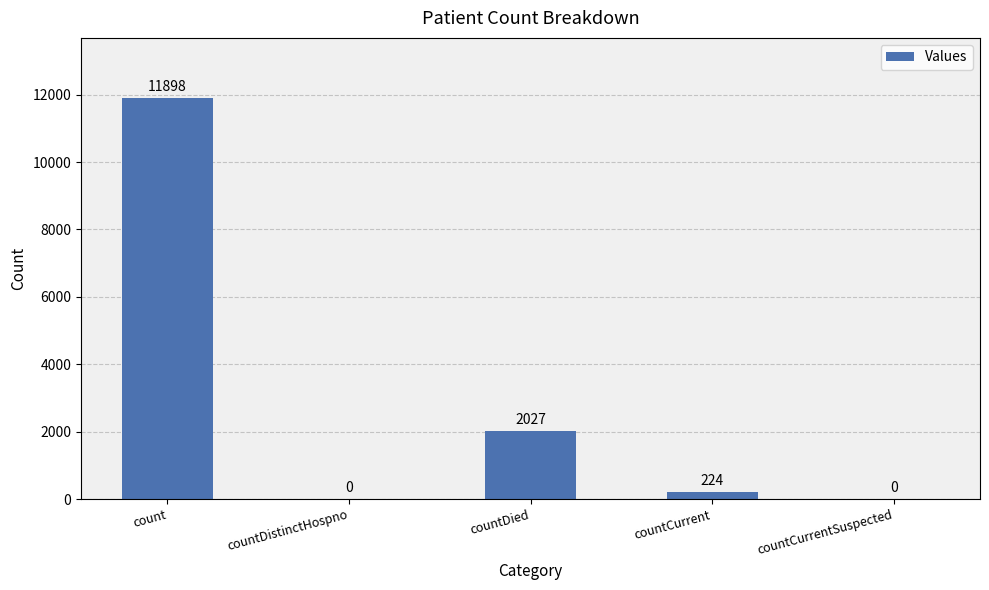

What is the ratio of the value at countCurrent to the value at countDied?

0.1